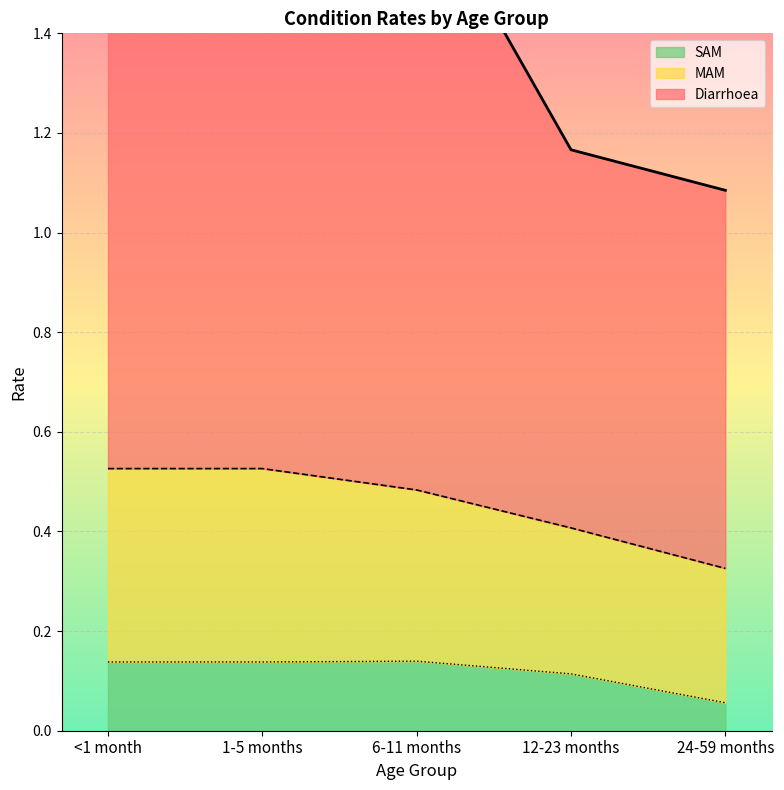

The SAM series shows 0.1 at <1 month. True or false?

True